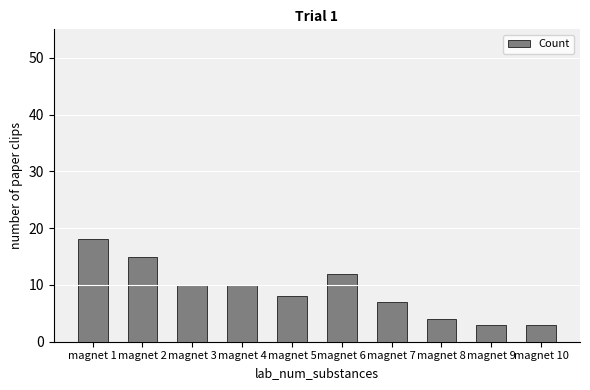

What is the value of the 4th bar from the left?

10